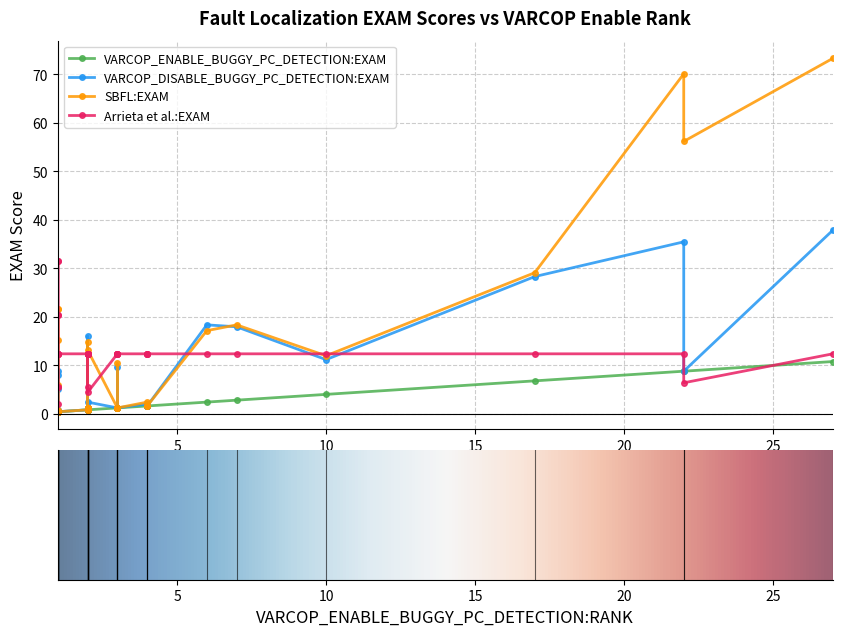

Count the number of data series in this chart.

4